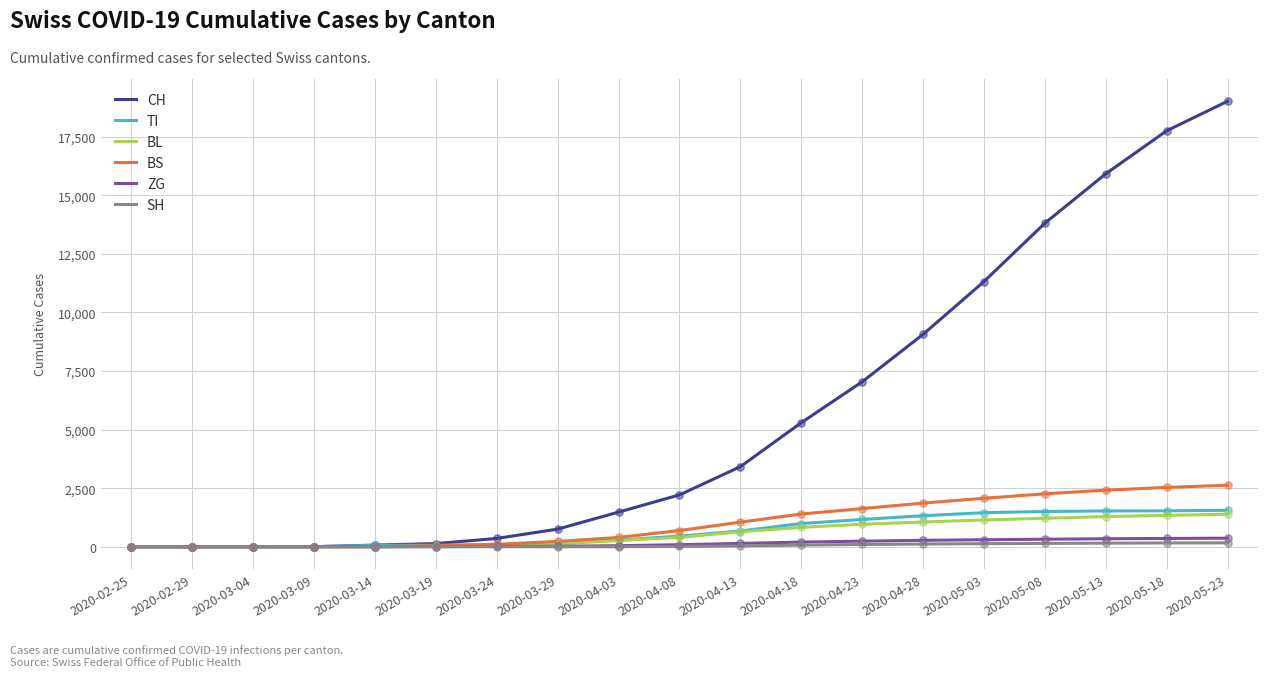

What is the total value across all series at 2020-05-23?

25105